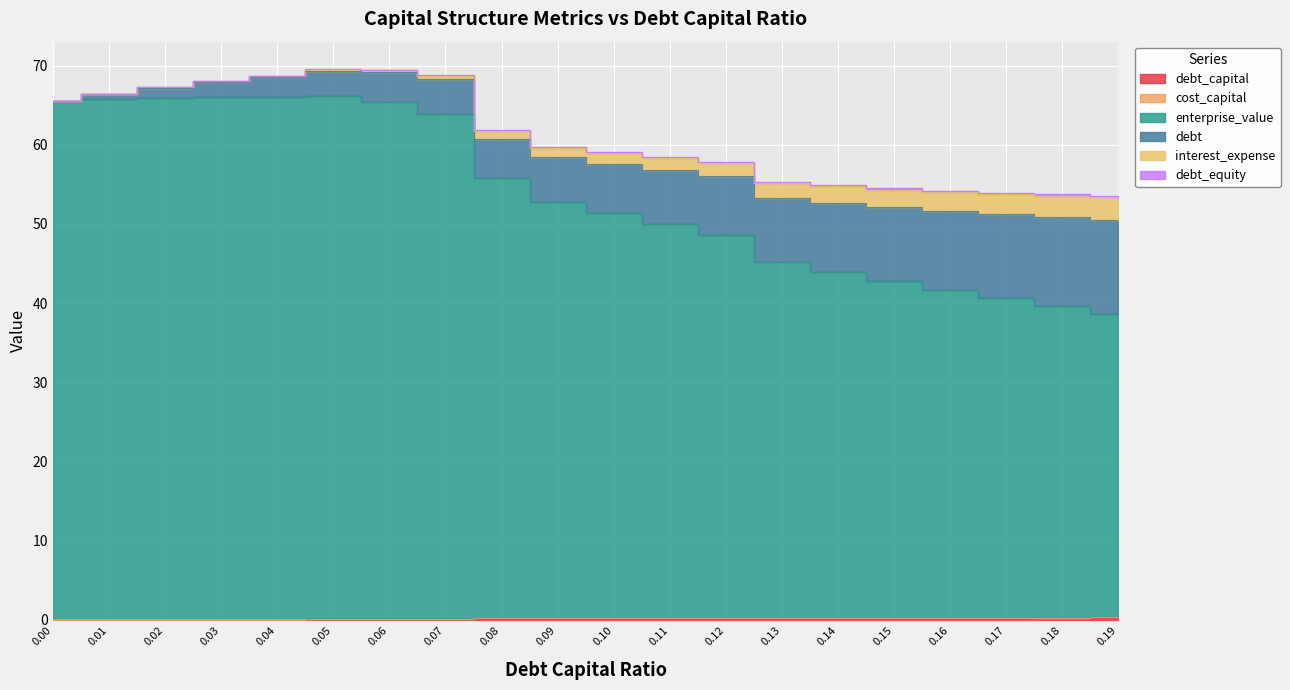

Is the value of debt at 0.05 greater than the value of enterprise_value at 0.18?

No